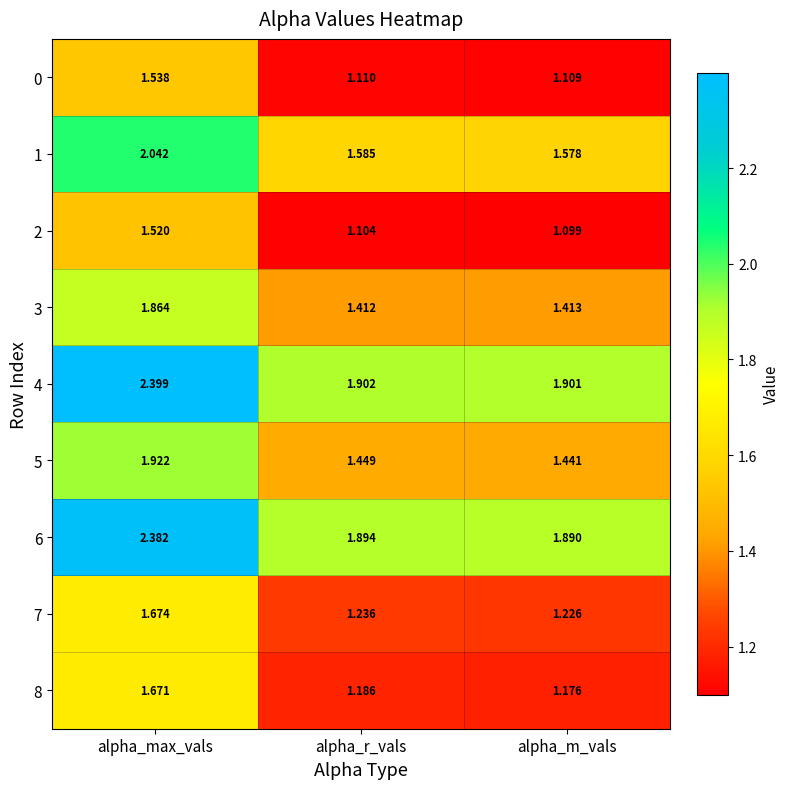

At which label is 1 closest to 1?

alpha_m_vals